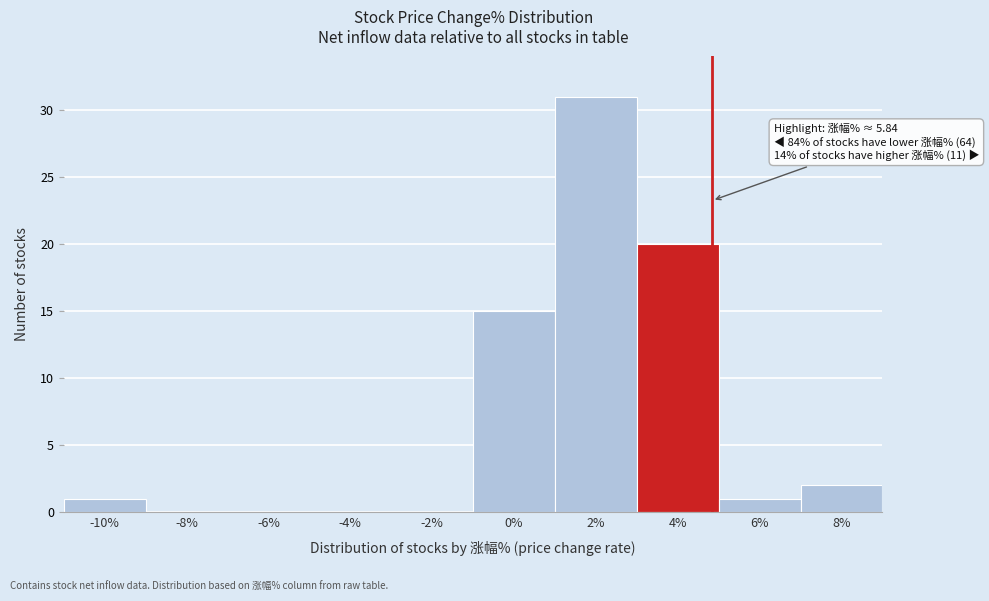

Reading right to left, transcribe all the data shown in this chart.

8%=2	6%=1	4%=20	2%=31	0%=15	-2%=0	-4%=0	-6%=0	-8%=0	-10%=1